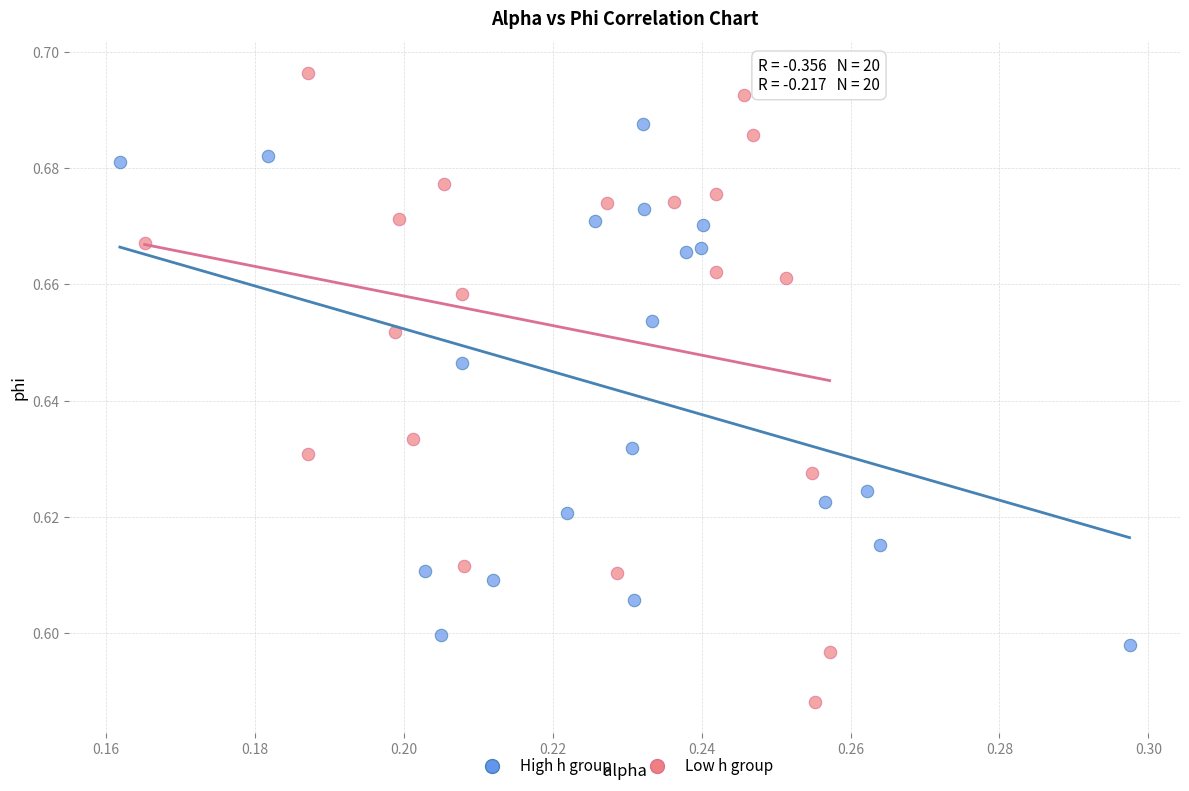

Which series contains the lowest Y value?

Low h group